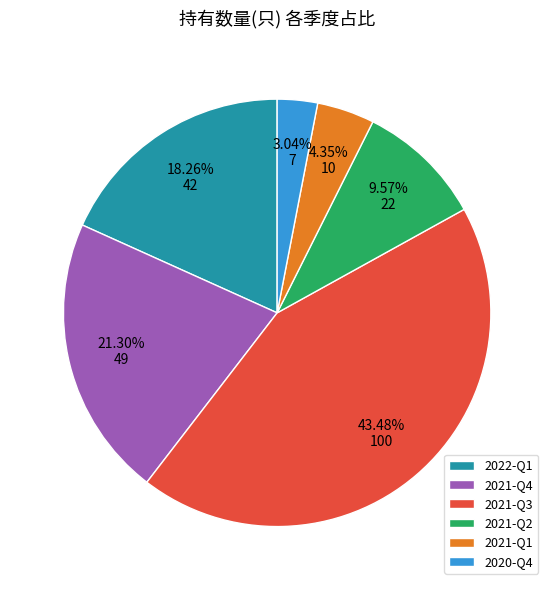

To the nearest percent, what is the difference between the largest and smallest slice percentages?

40%